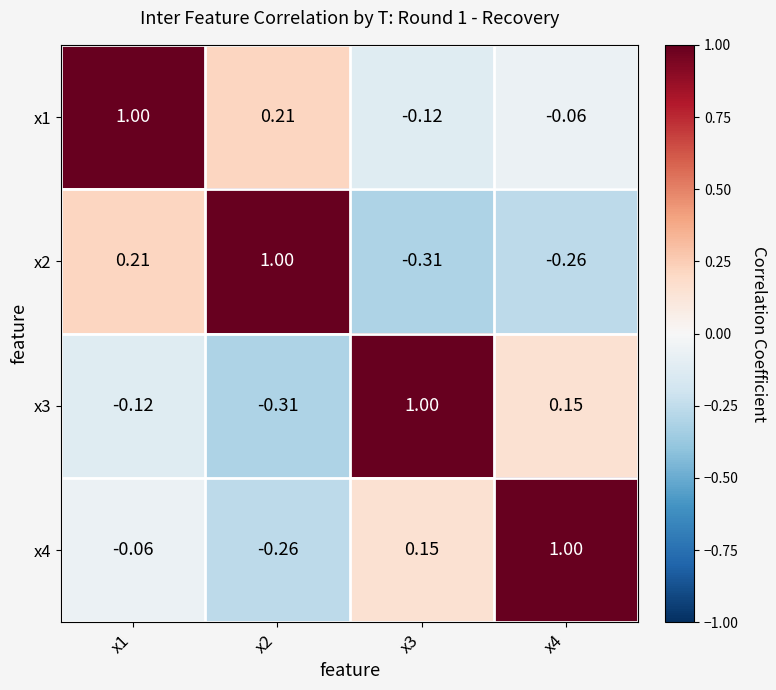

List the series in order of their overall mean, lowest first.

x2, x3, x4, x1